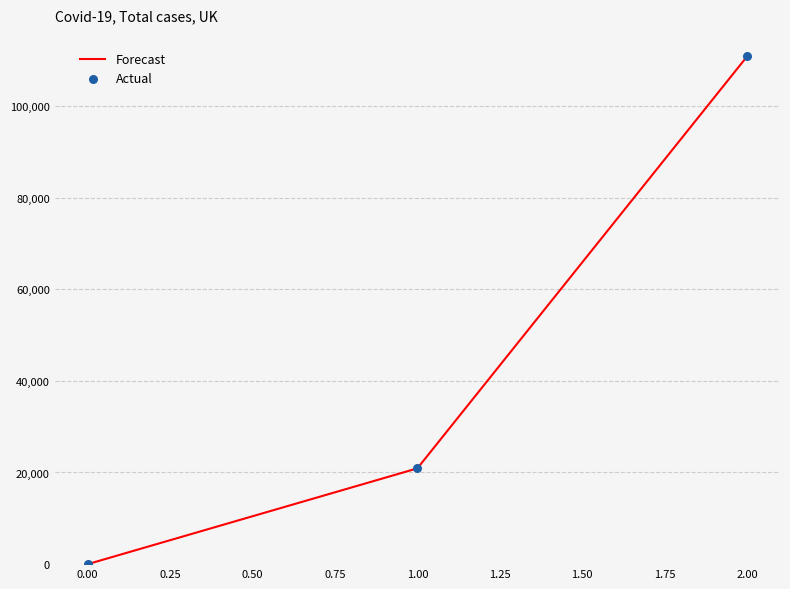

Rank the categories by value from highest to lowest.

2.00, 1.00, 0.00